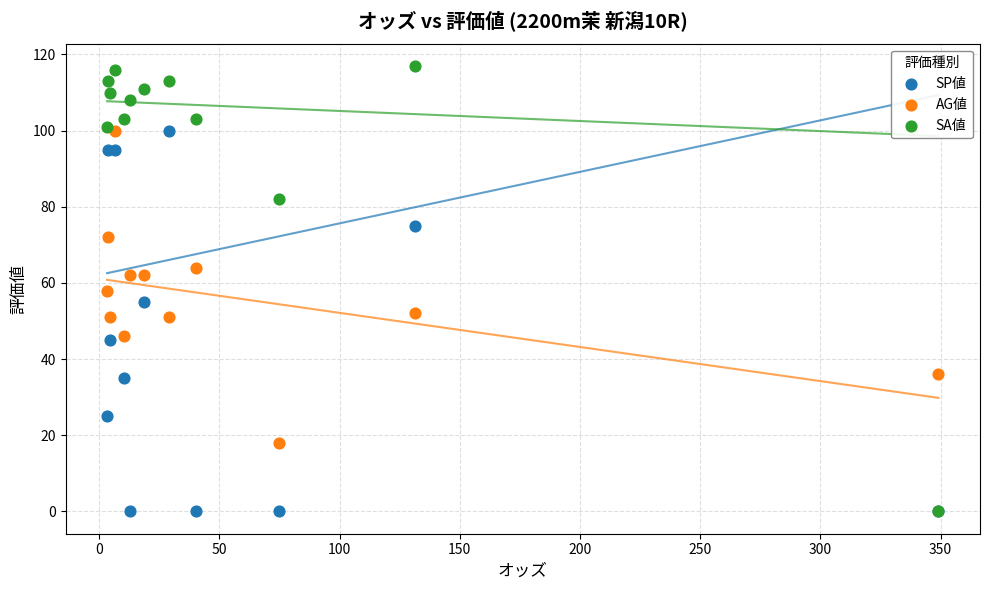

Which series reaches the maximum Y coordinate?

SA値